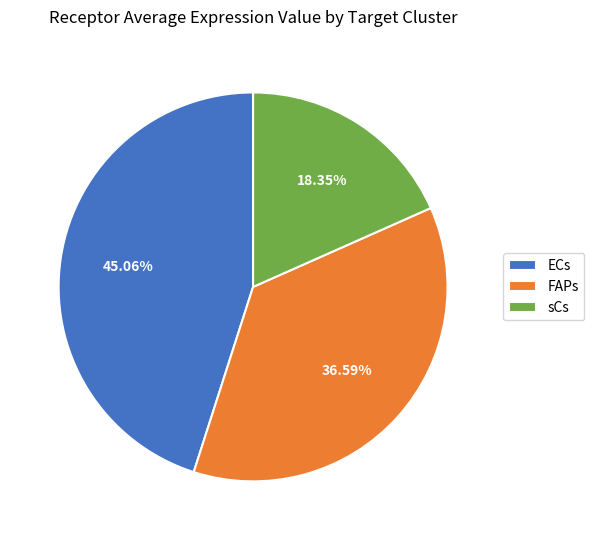

What percentage is the ECs slice, to the nearest percent?

45%